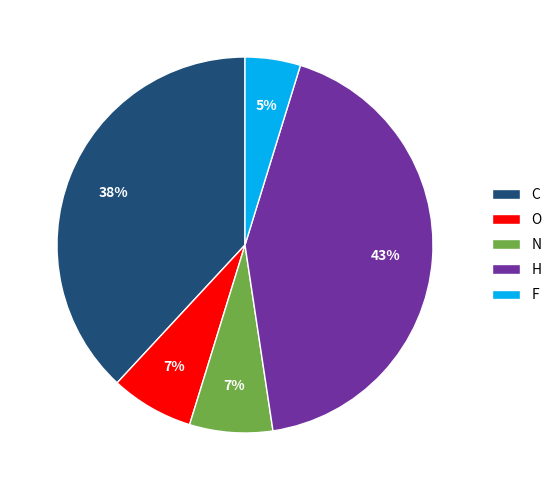

Count the number of slices in the pie.

5